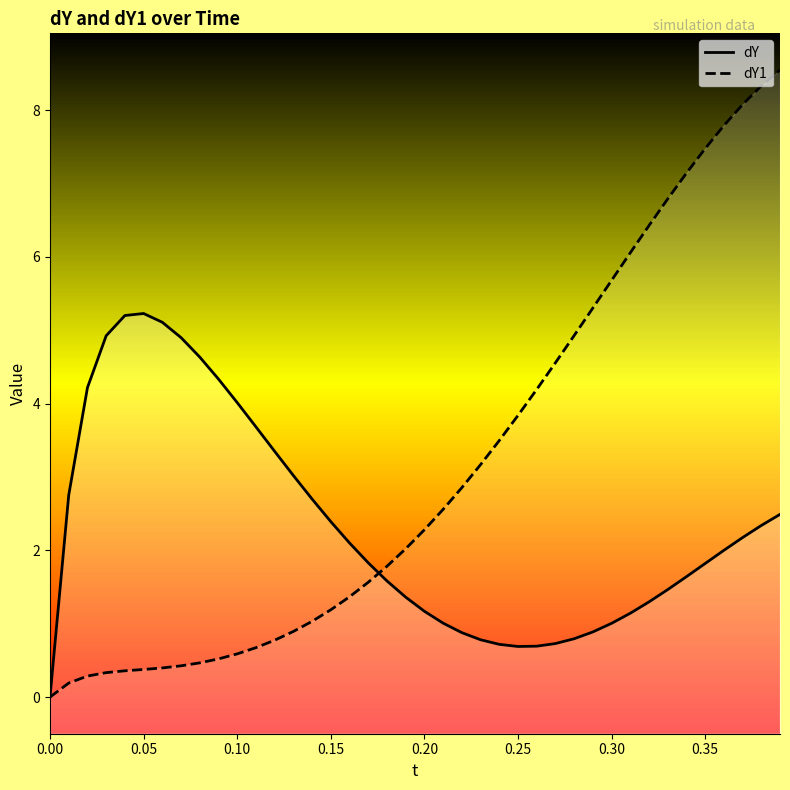

How many data points does each series have?

40